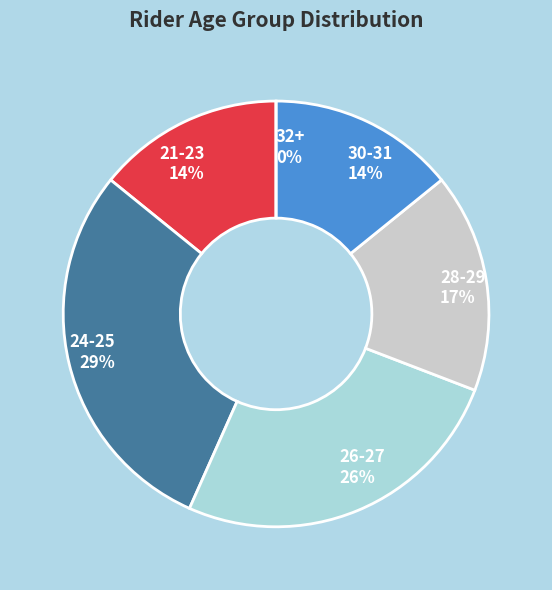

Combined, do 28-29 and 30-31 account for over 50%?

No